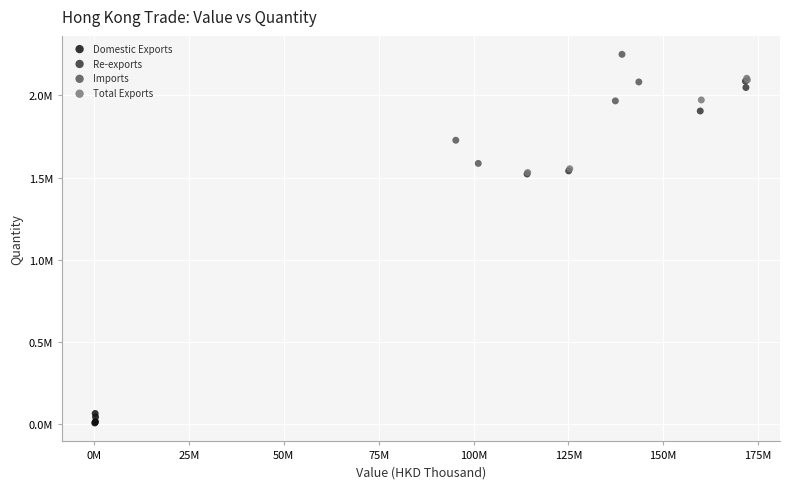

Which series reaches the minimum Y coordinate?

Domestic Exports